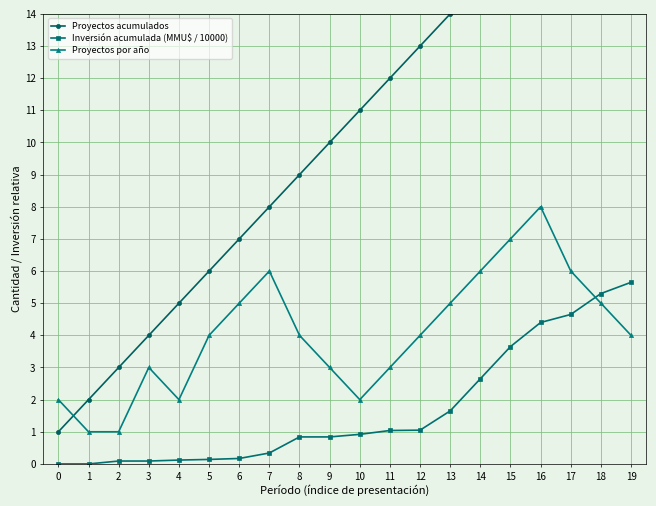

What is the sum of all Proyectos por año values?

81.0